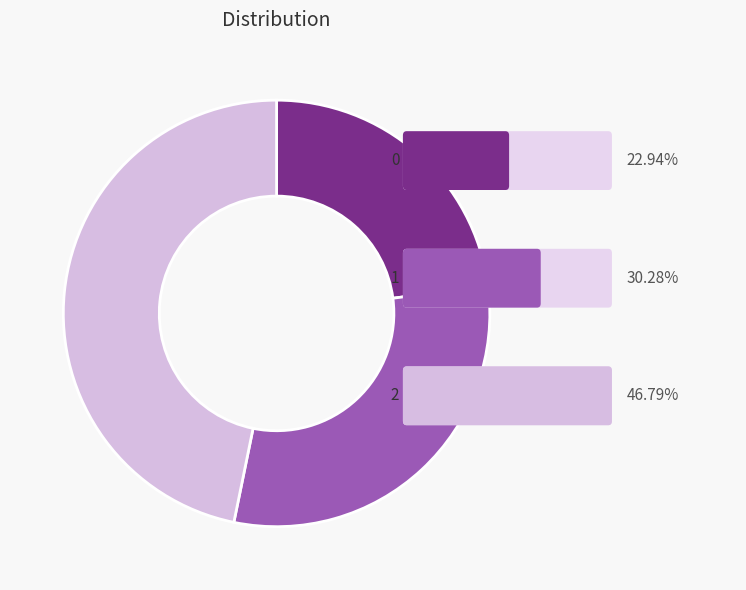

Is there a majority slice in this chart?

No